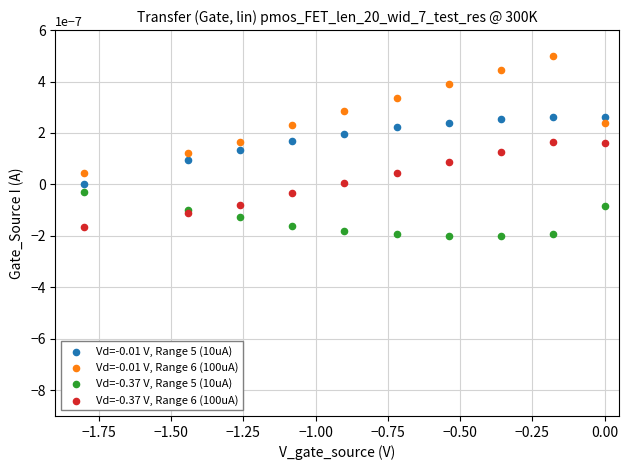

Which series reaches the maximum Y coordinate?

Vd=-0.01 V, Range 6 (100uA)